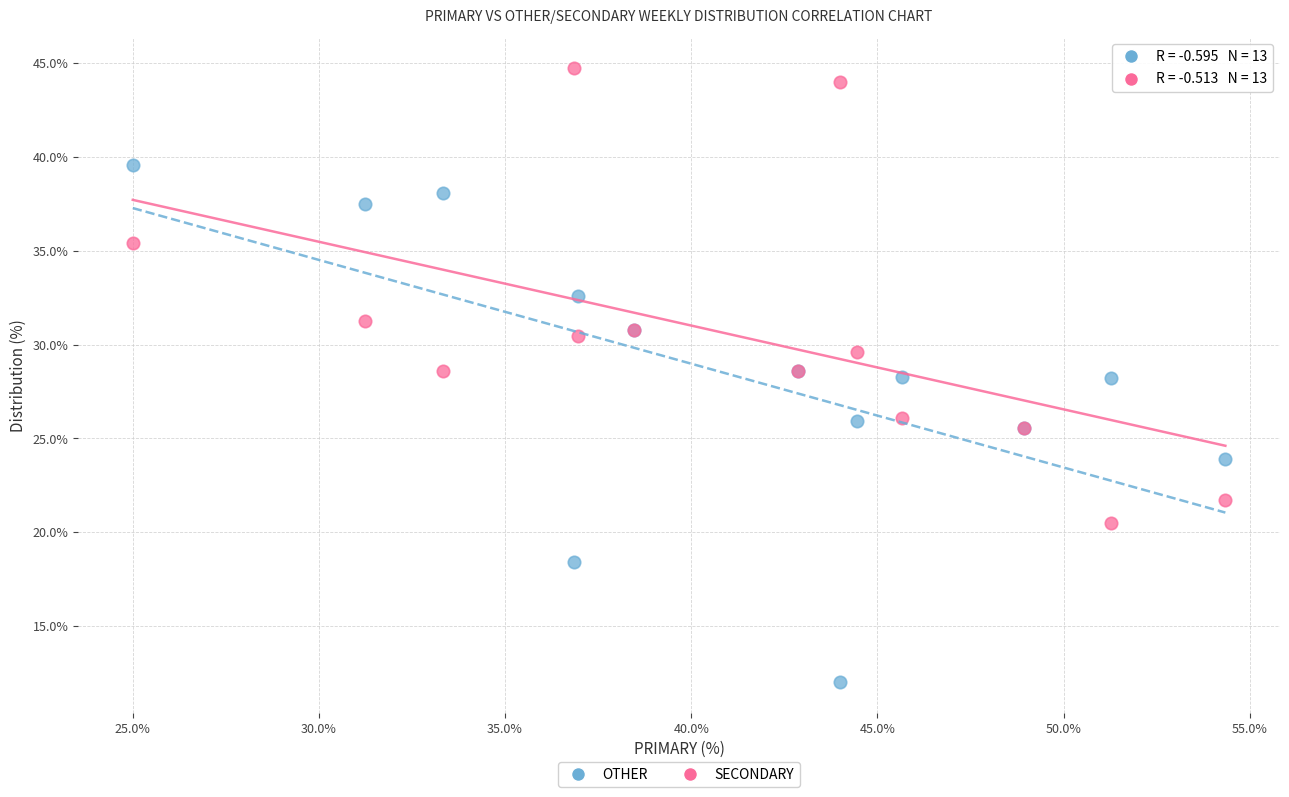

What are all the series names shown in the legend?

OTHER, SECONDARY